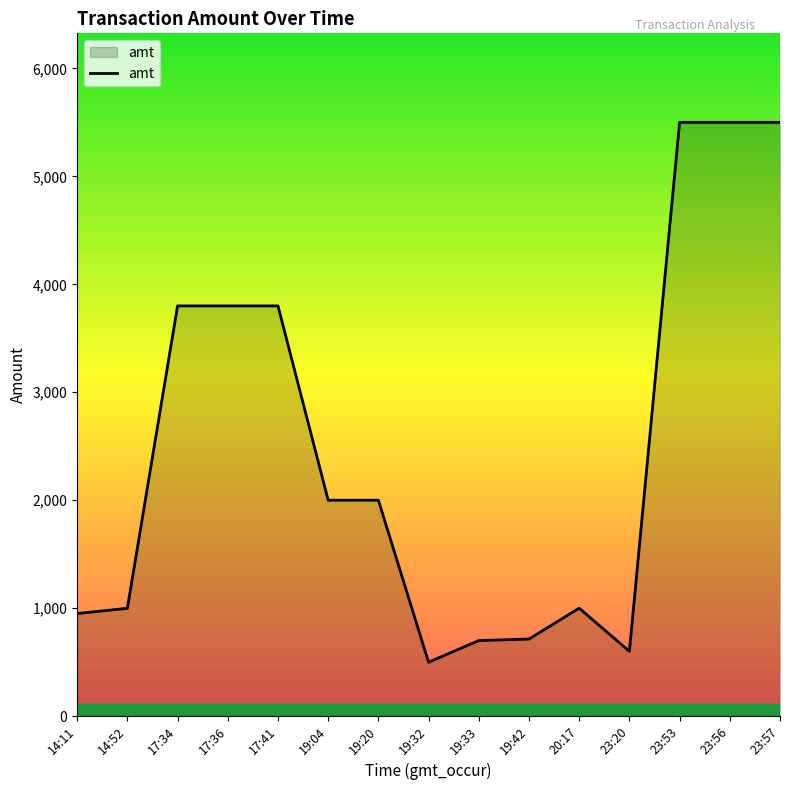

The value at 19:33 is 169. True or false?

False